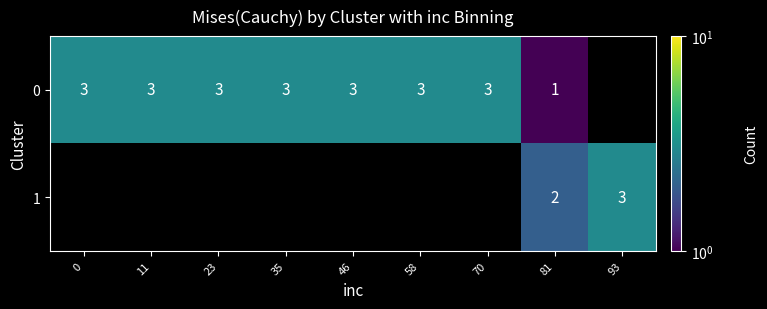

At 81, list the series in order from largest to smallest.

1, 0